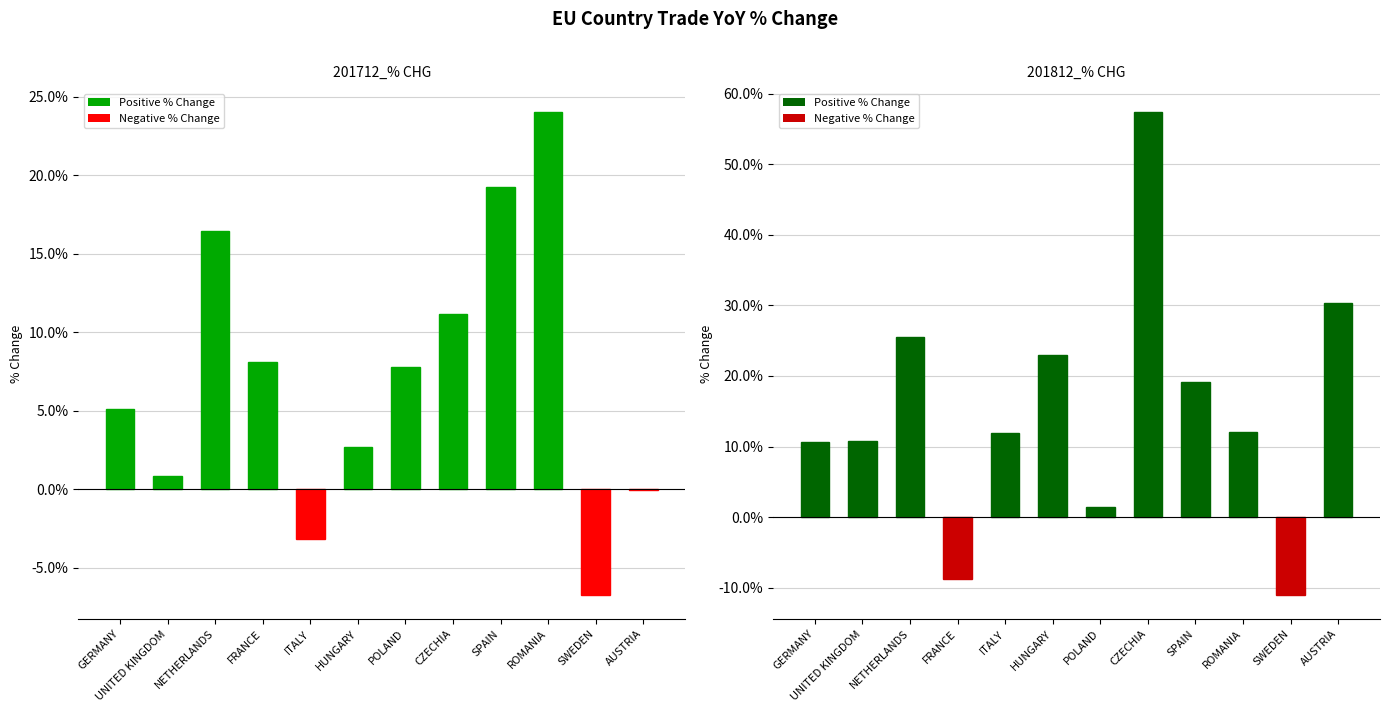

Which has a higher value, SPAIN or NETHERLANDS?

SPAIN